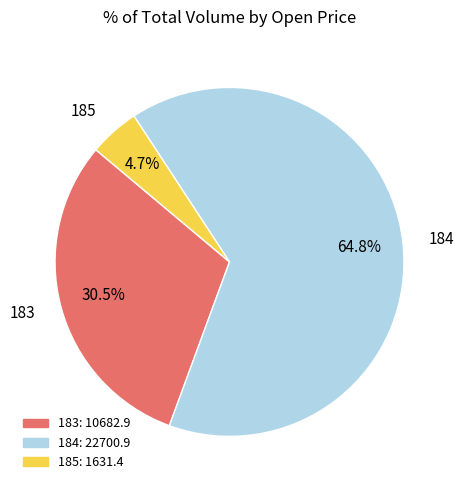

To the nearest percent, what is the average slice percentage?

33%